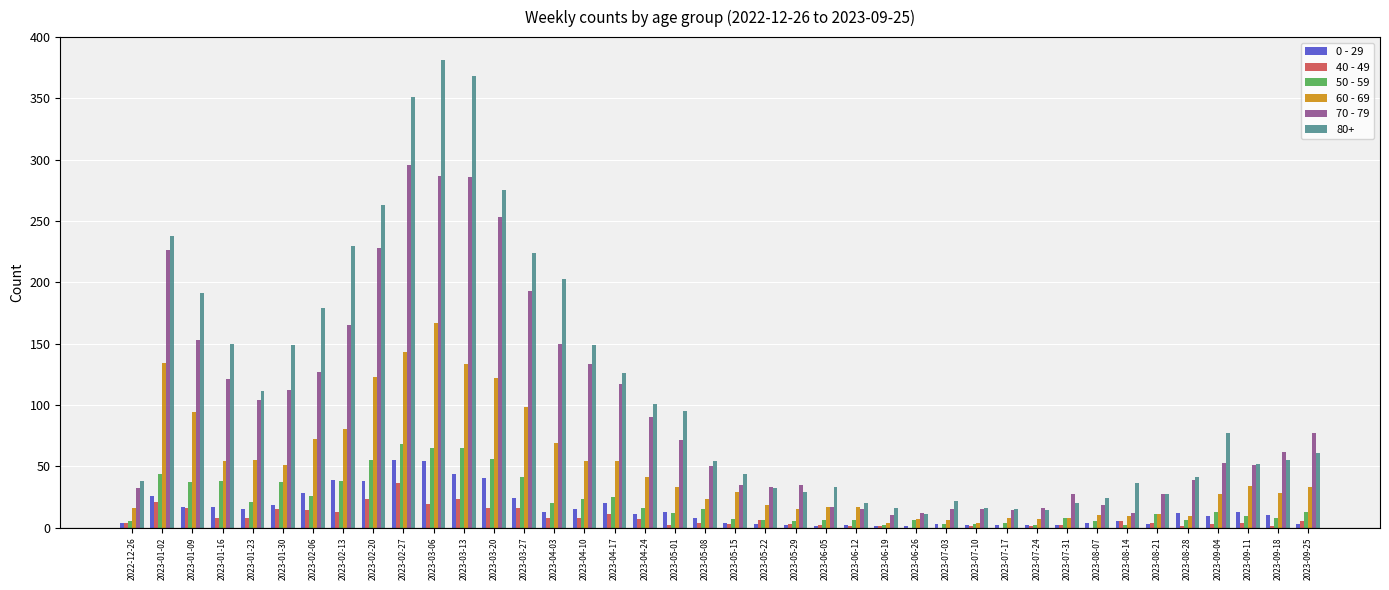

Which series has the largest total across all categories?

80+